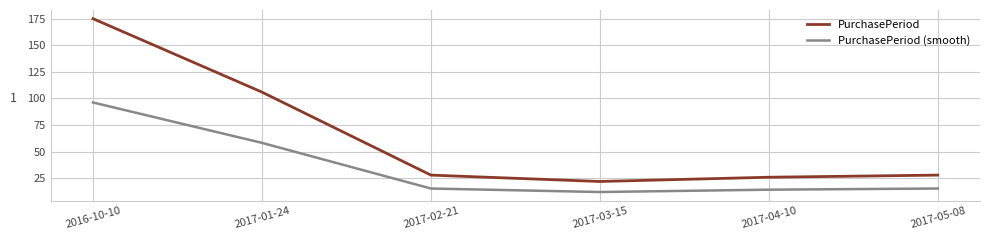

What is the approximate value of PurchasePeriod at 2017-01-24?

106.0